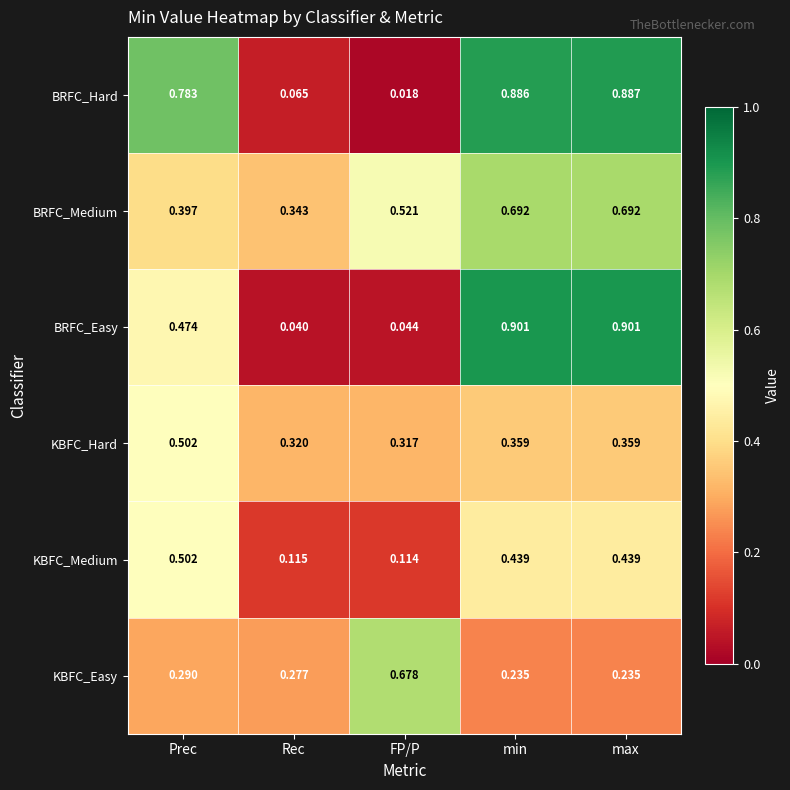

Which category has the lowest value across all series?

FP/P